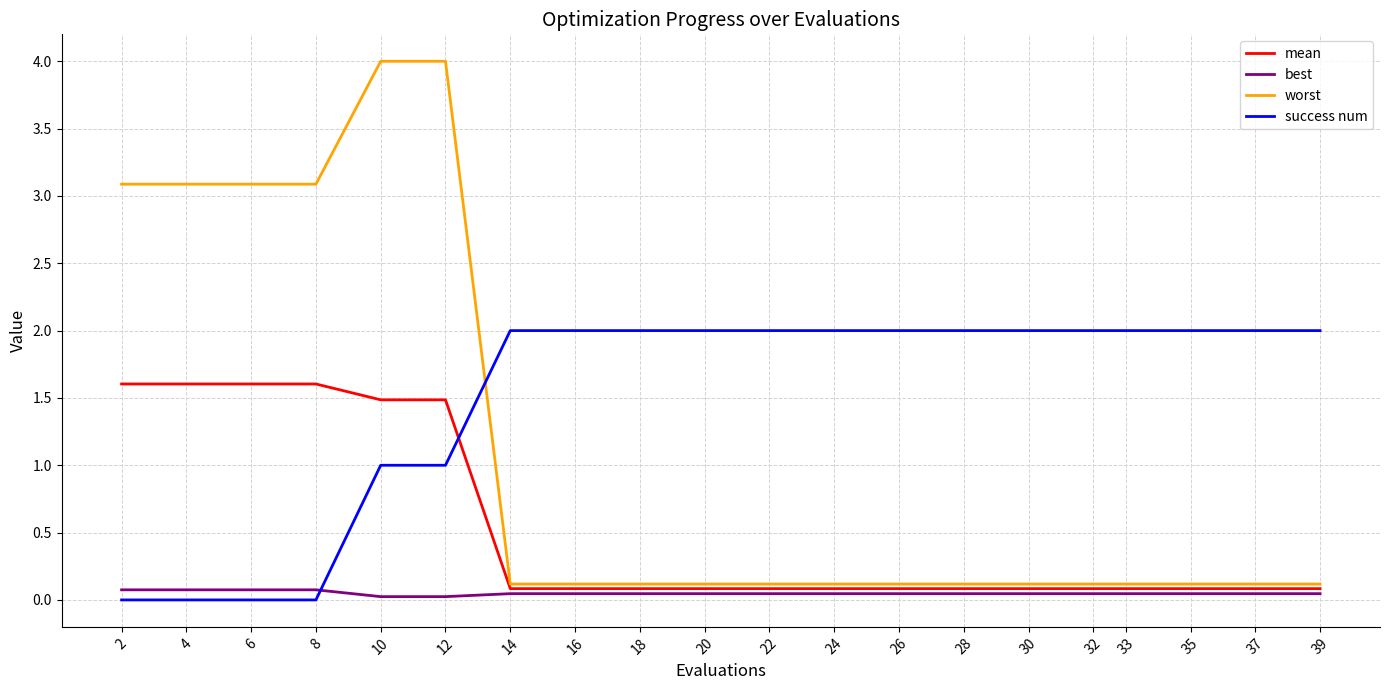

Which series has the largest range (max minus min)?

worst